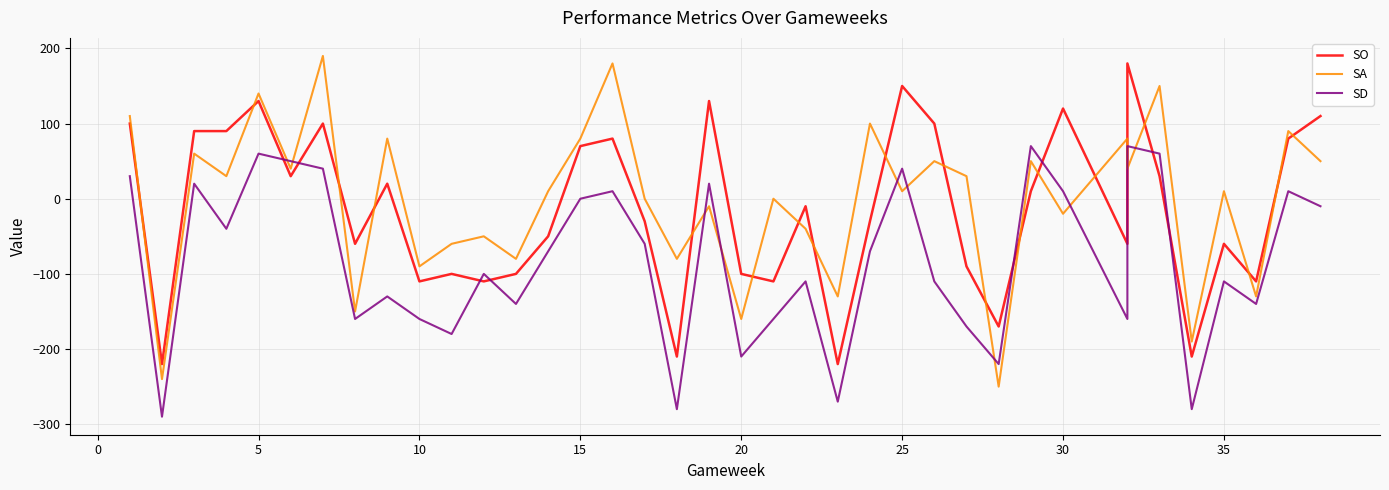

How many interior local valleys does the SA series have?

15